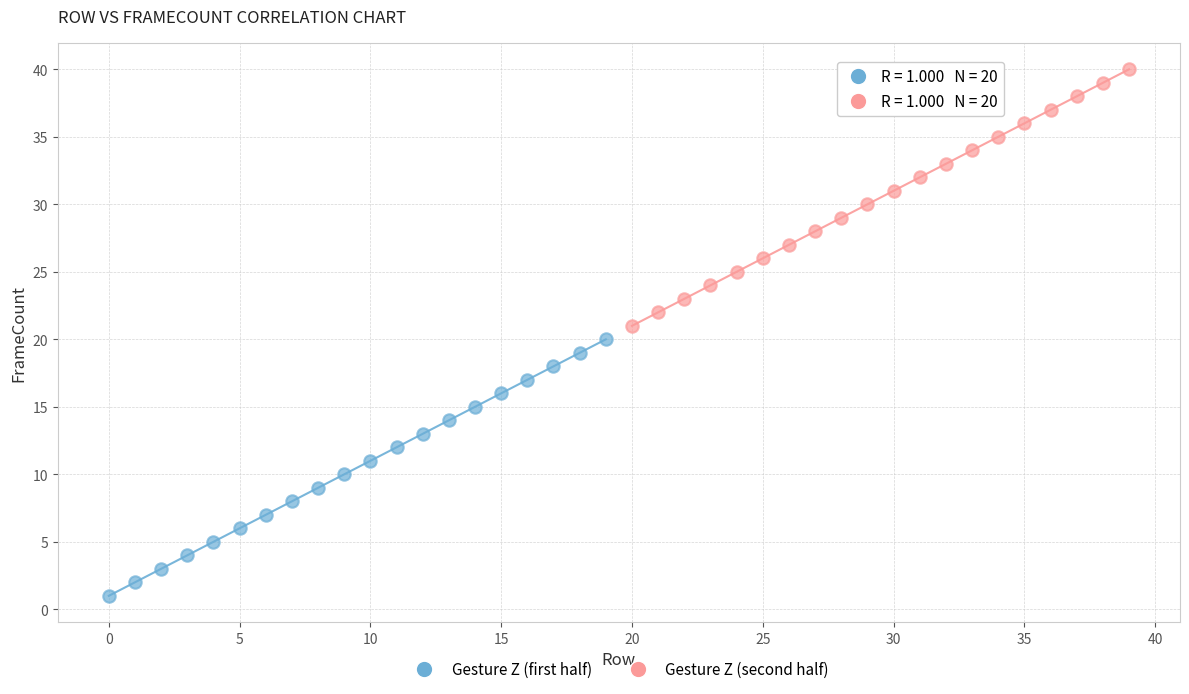

Which series contains the lowest Y value?

Gesture Z (first half)